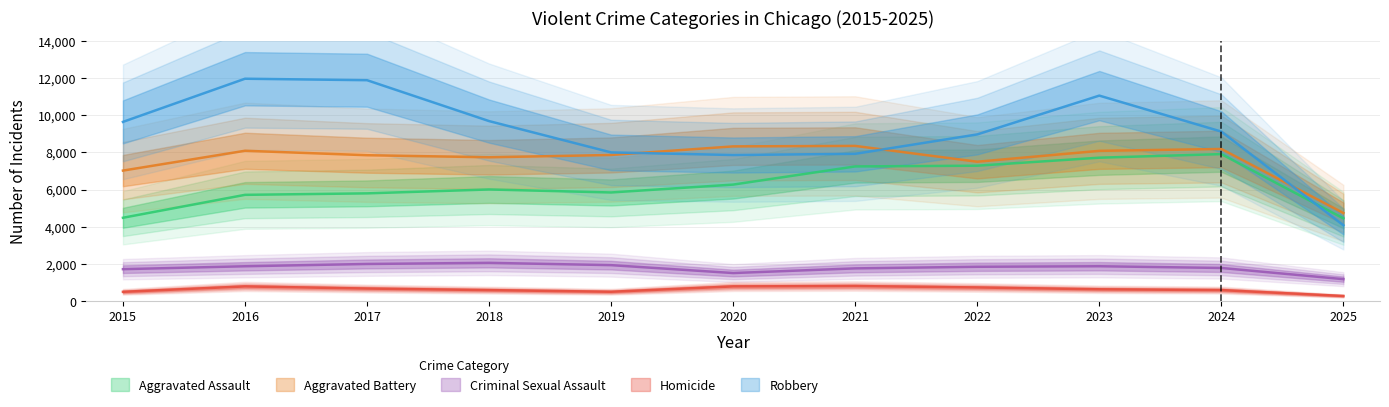

Between 2019 and 2022, which is larger?

2022